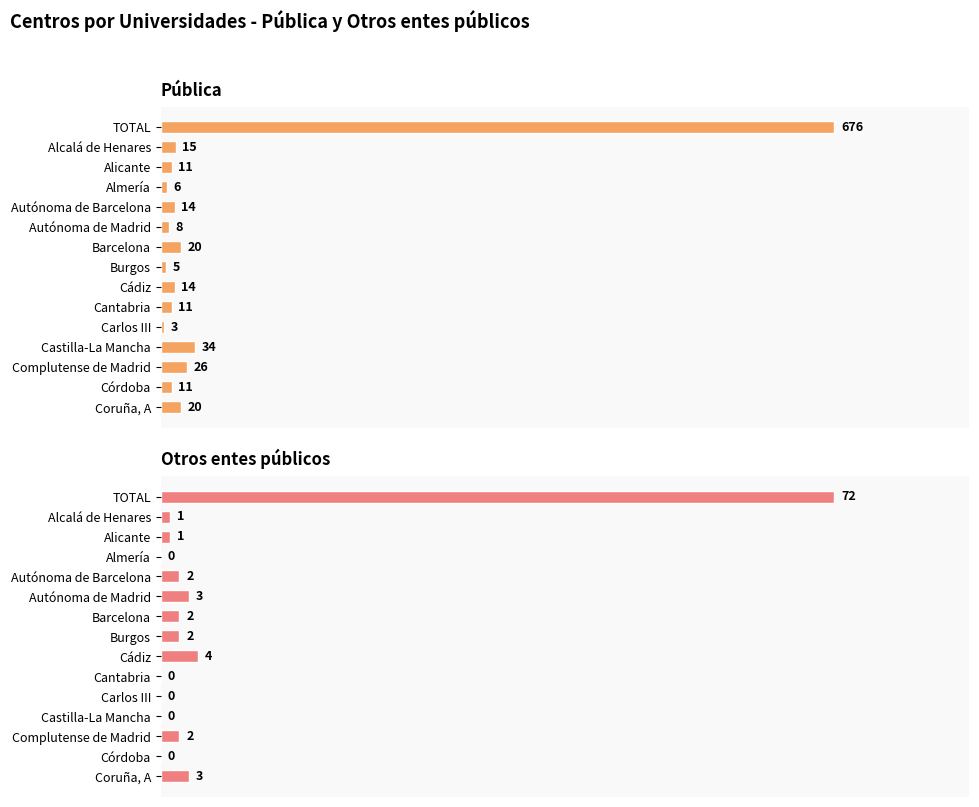

How many positive values does the Otros entes públicos series have?

10